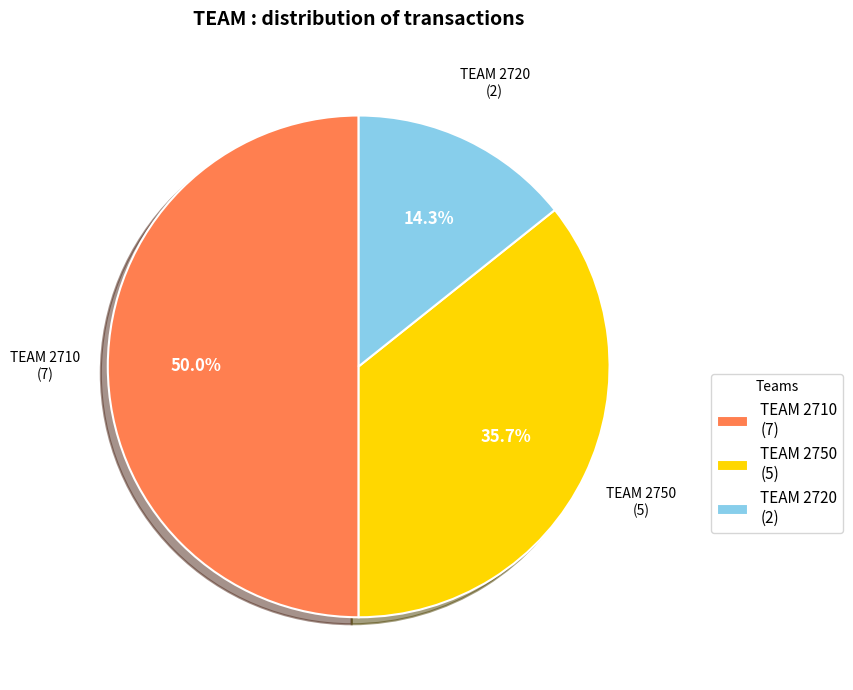

How many segments does this pie chart have?

3